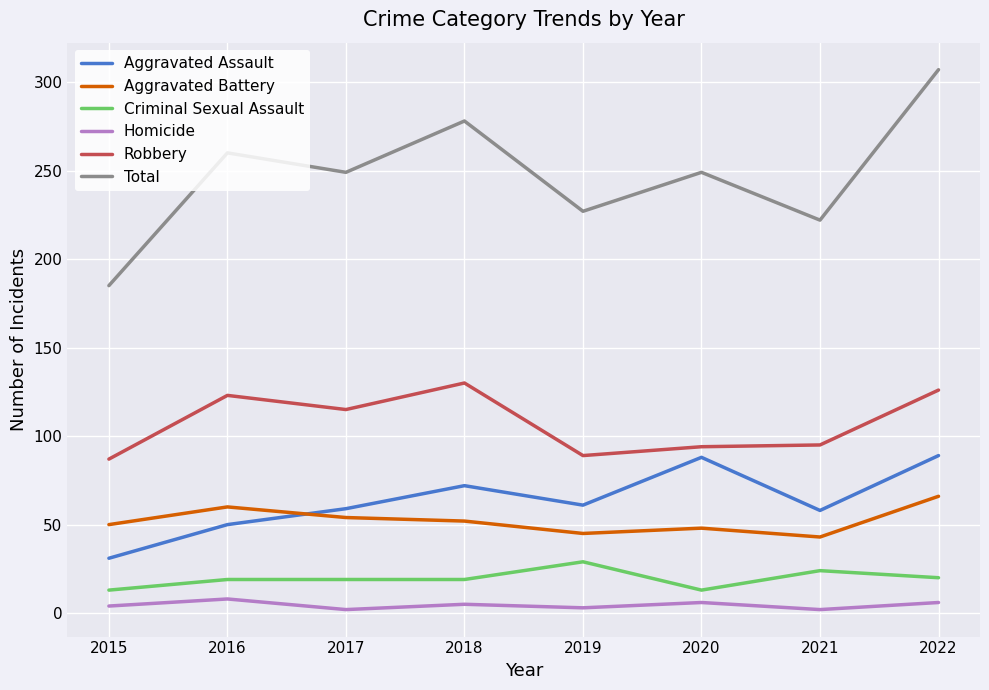

How many lines are shown in the chart?

6